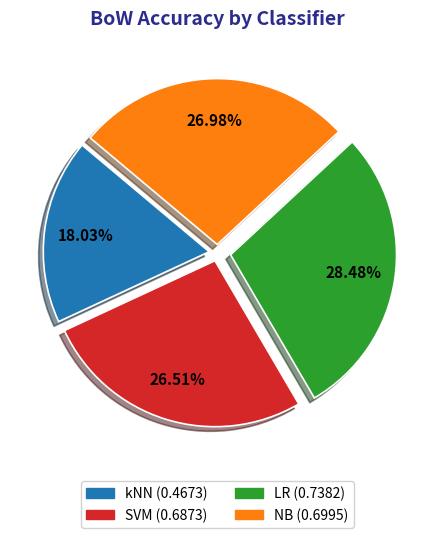

Which category has the smallest portion of the pie?

kNN